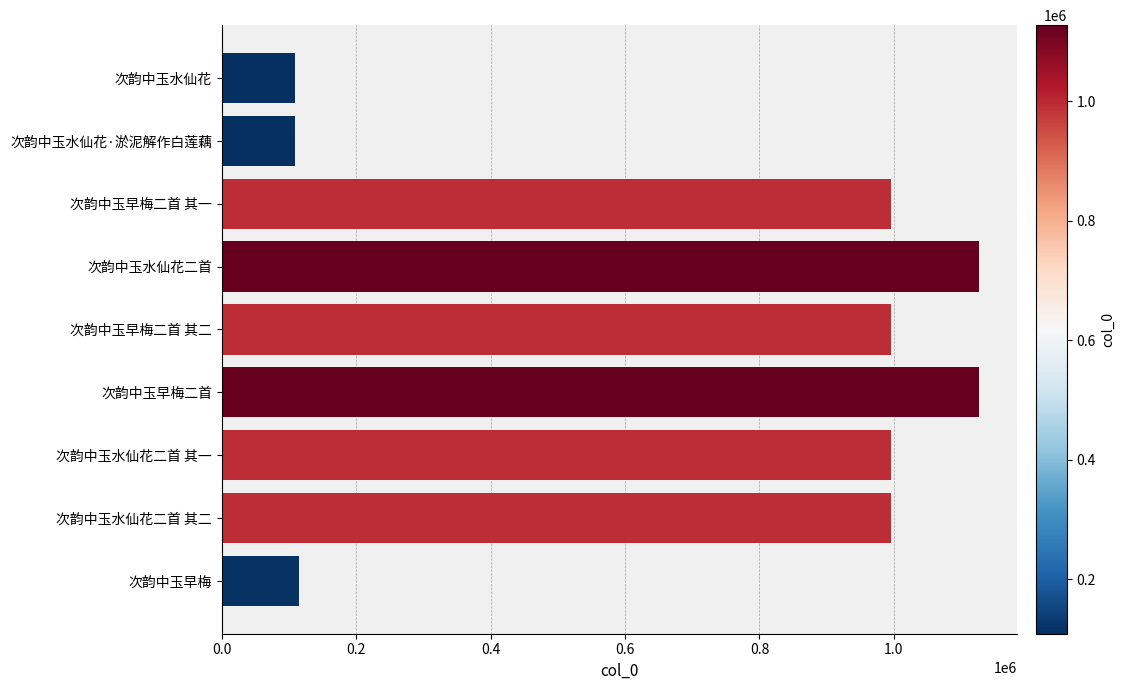

Does the chart contain any negative values?

No